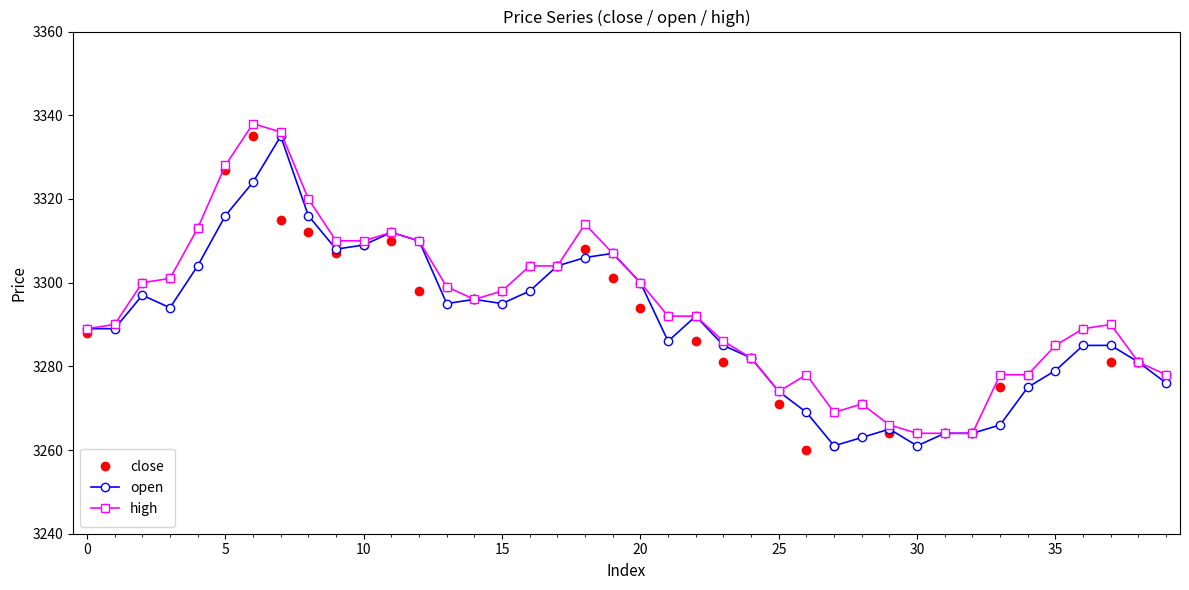

What is the average value of the close series?

3291